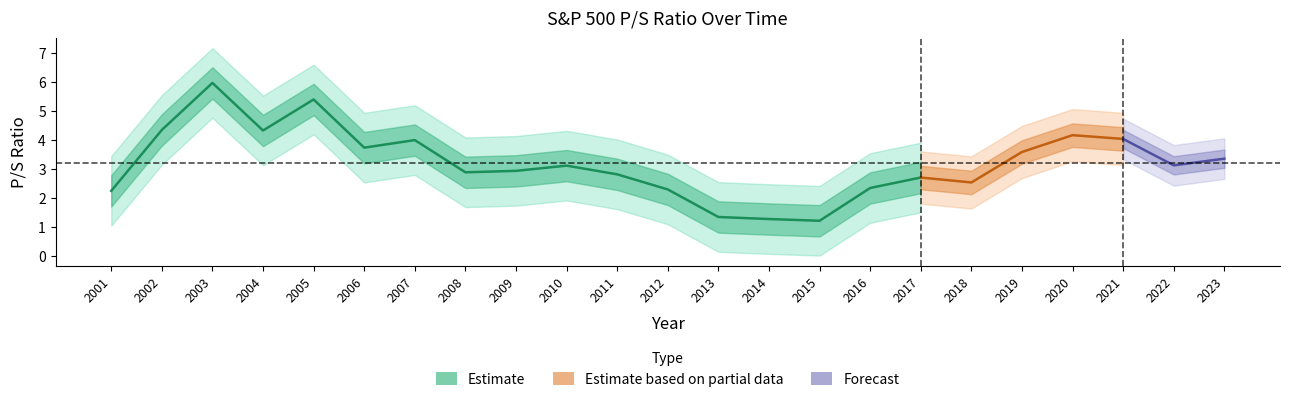

What is the difference between the maximum and minimum values?

4.8